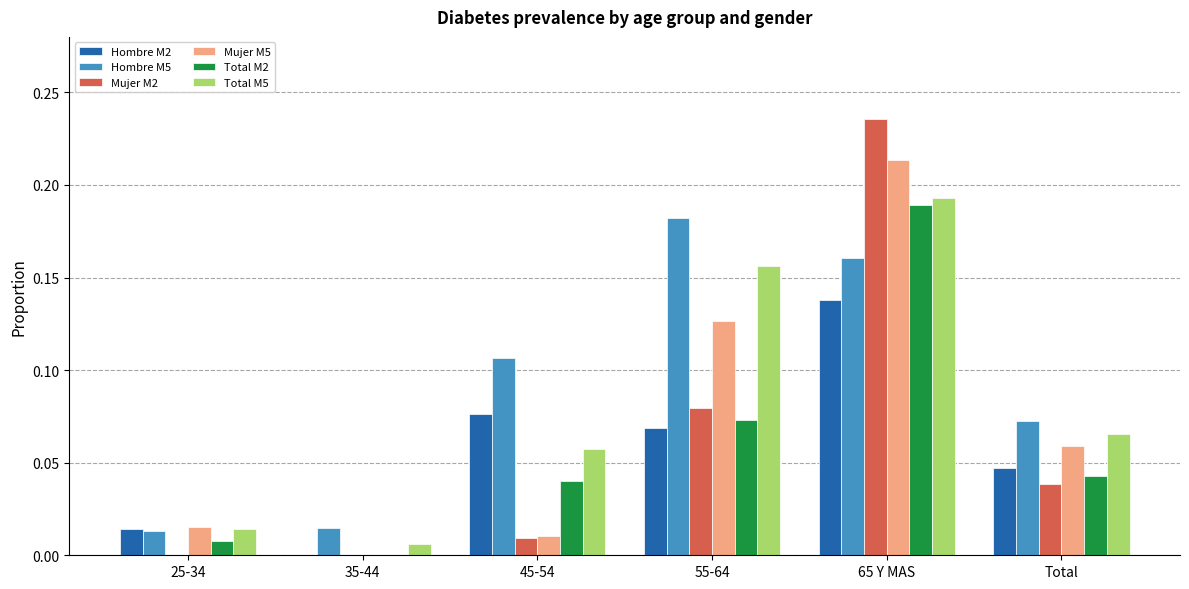

The value of Mujer M5 at 25-34 is 0.0. True or false?

True